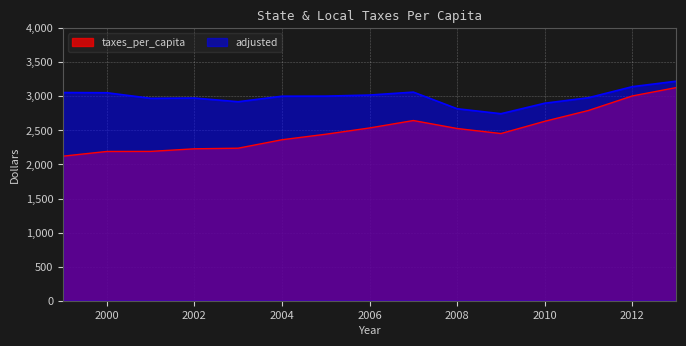

Reading right to left, extract all data points from this chart.

taxes_per_capita: 3128	3006	2793	2634	2454	2528	2645	2536	2444	2363	2239	2230	2192	2191	2122
adjusted: 3222	3142	2980	2899	2745	2818	3062	3019	3003	3002	2921	2975	2971	3053	3056